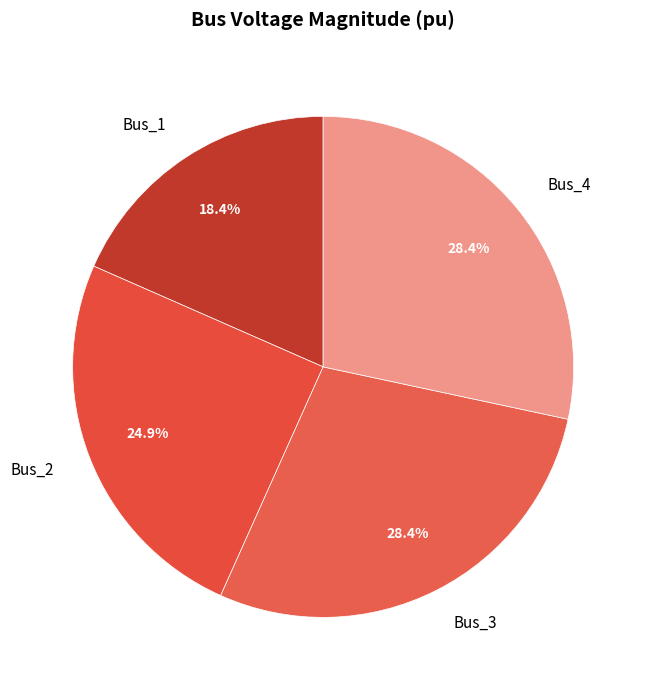

How much of the chart is everything except Bus_1?

81.6%